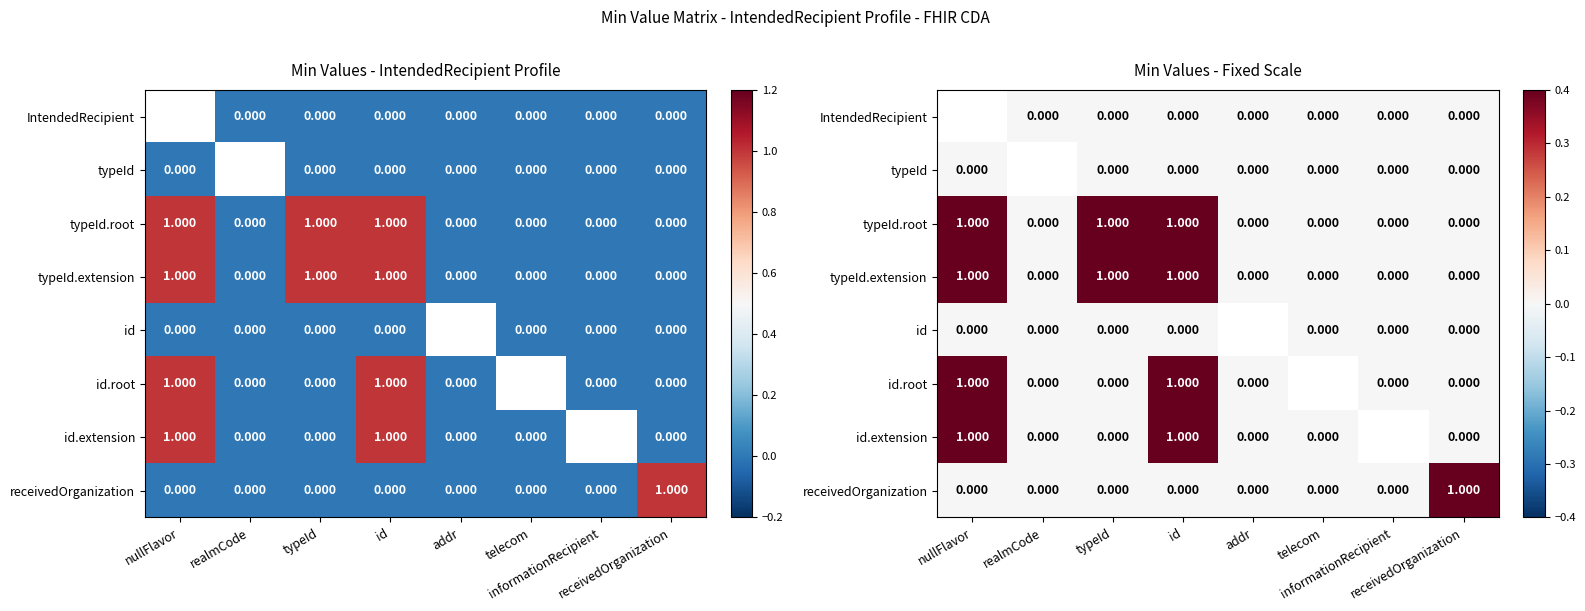

Rank the categories by IntendedRecipient value from highest to lowest.

nullFlavor, realmCode, typeId, id, addr, telecom, informationRecipient, receivedOrganization